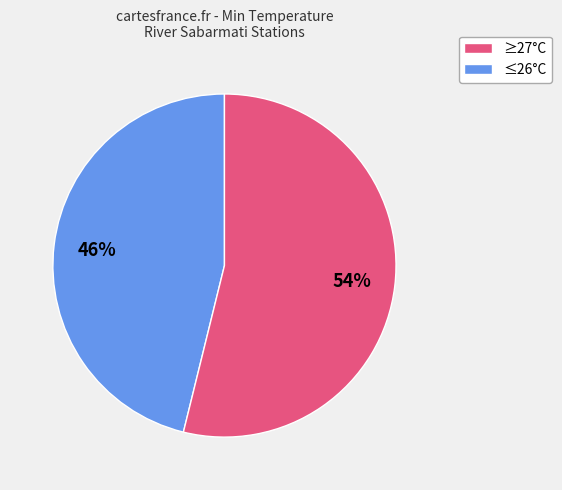

Is there a majority slice in this chart?

Yes